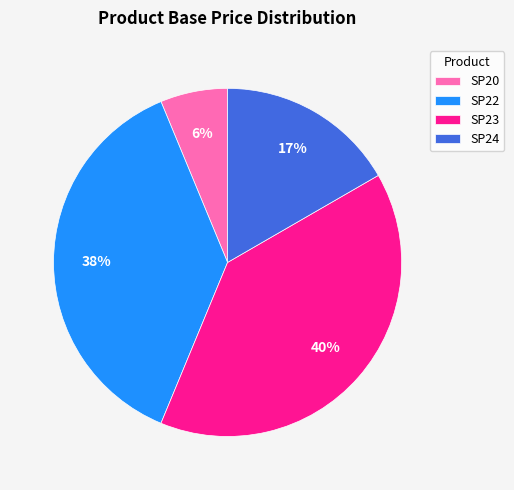

Combined, do SP23 and SP24 account for over 50%?

Yes